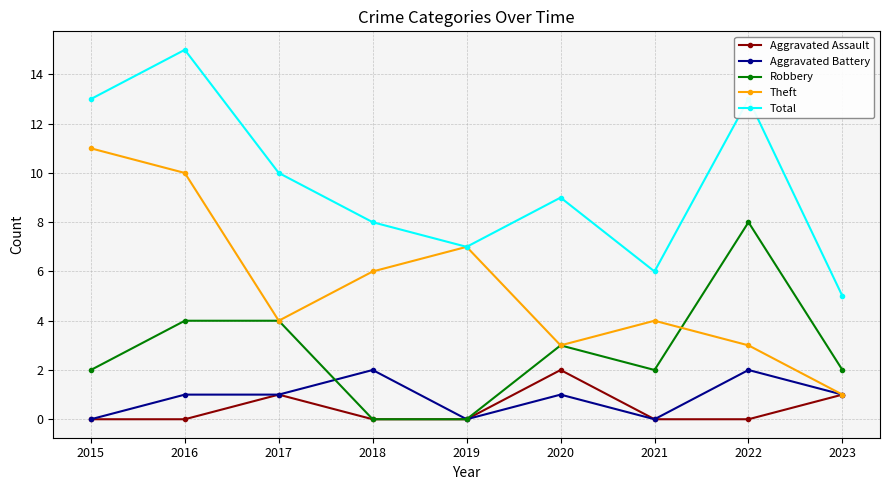

At which label does Total reach its peak?

2016